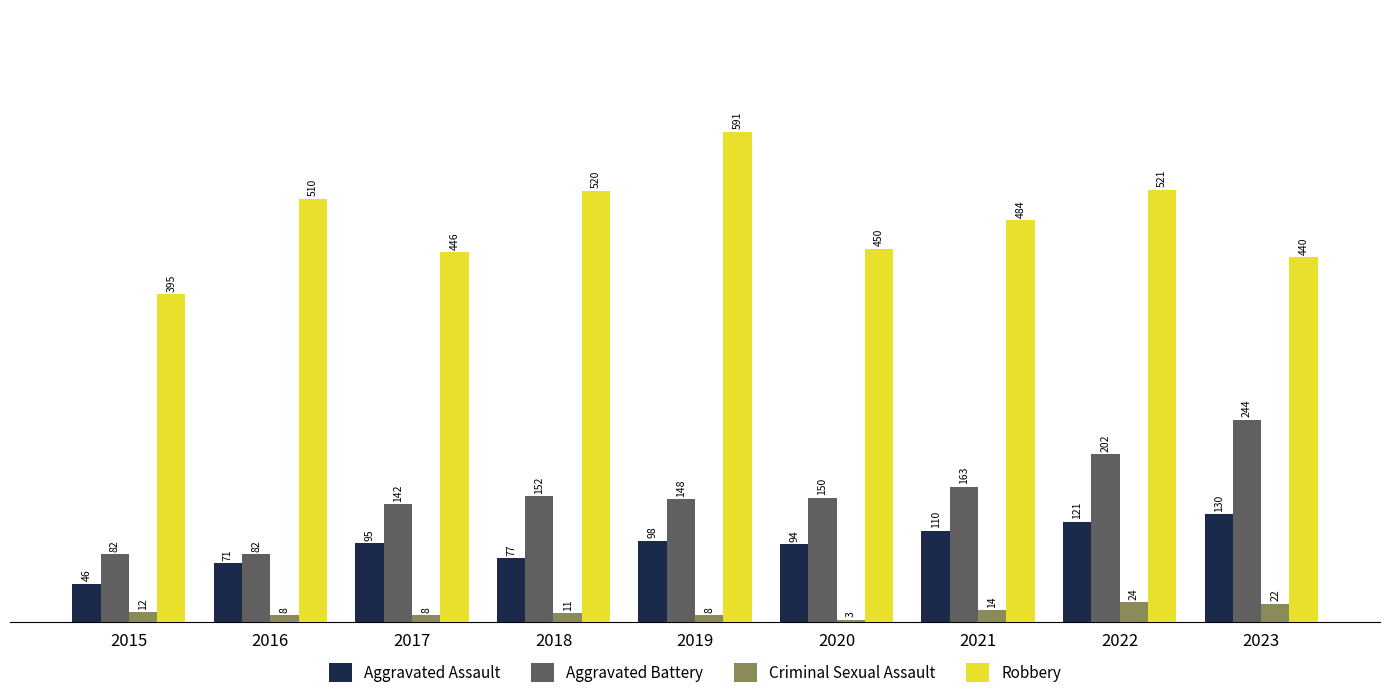

Between 2017 and 2019, which series saw the biggest shift?

Robbery